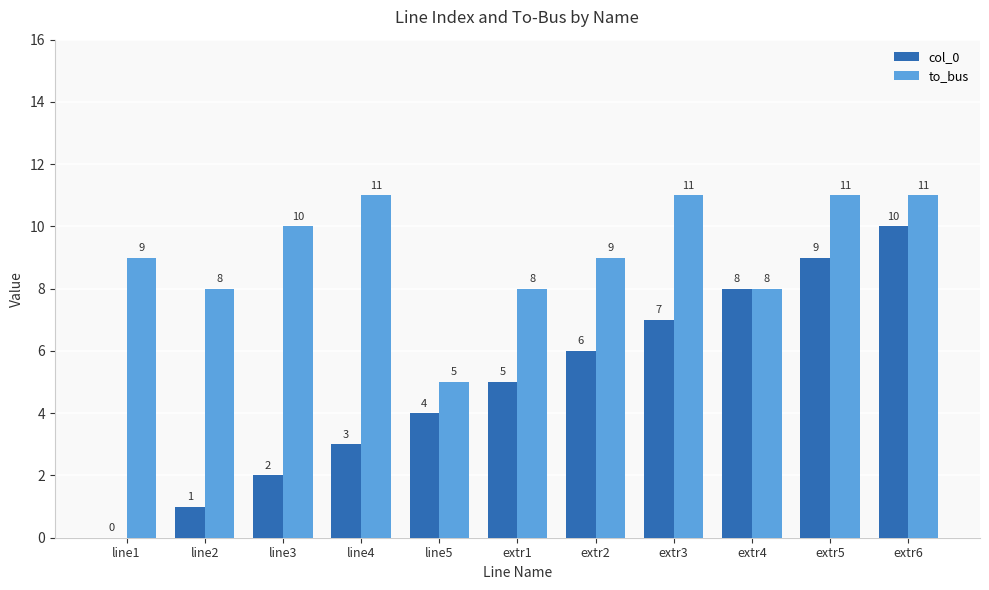

What is the sum of the to_bus values at line1 and extr4?

17